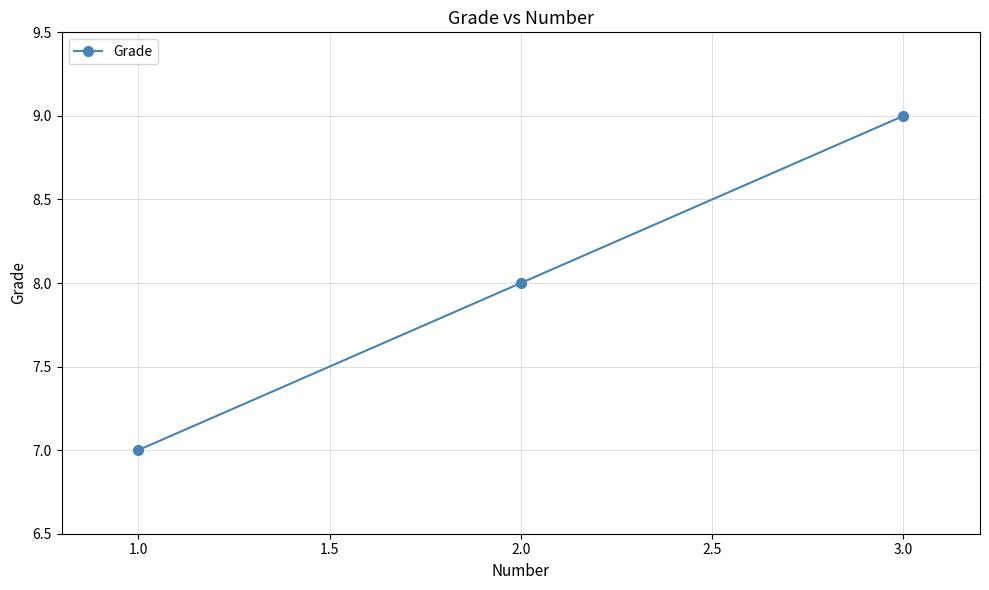

List the labels in order of value, largest first.

3.0, 2.0, 1.0